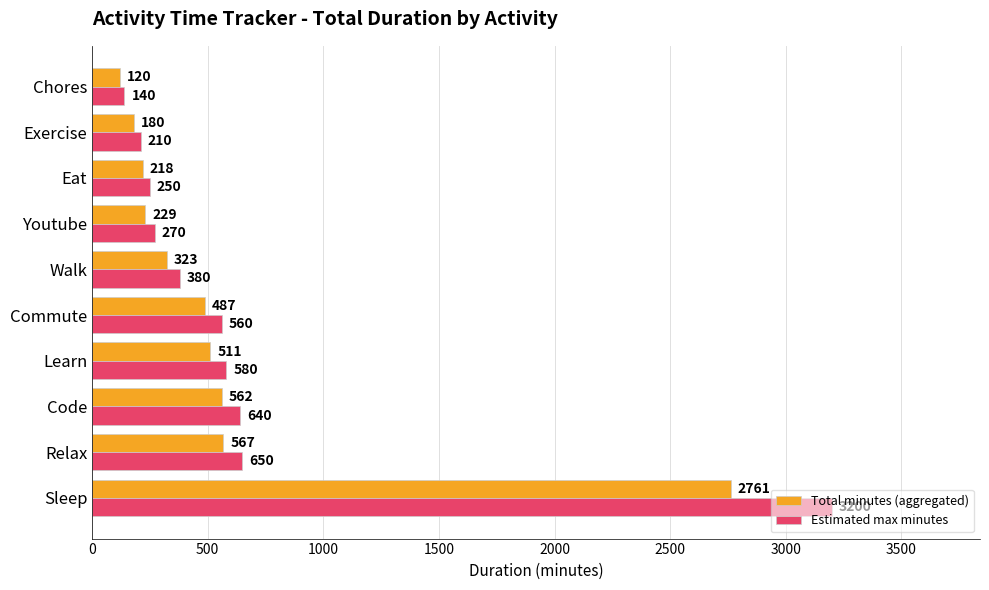

Is it true that Estimated max minutes equals 419 at Eat?

False